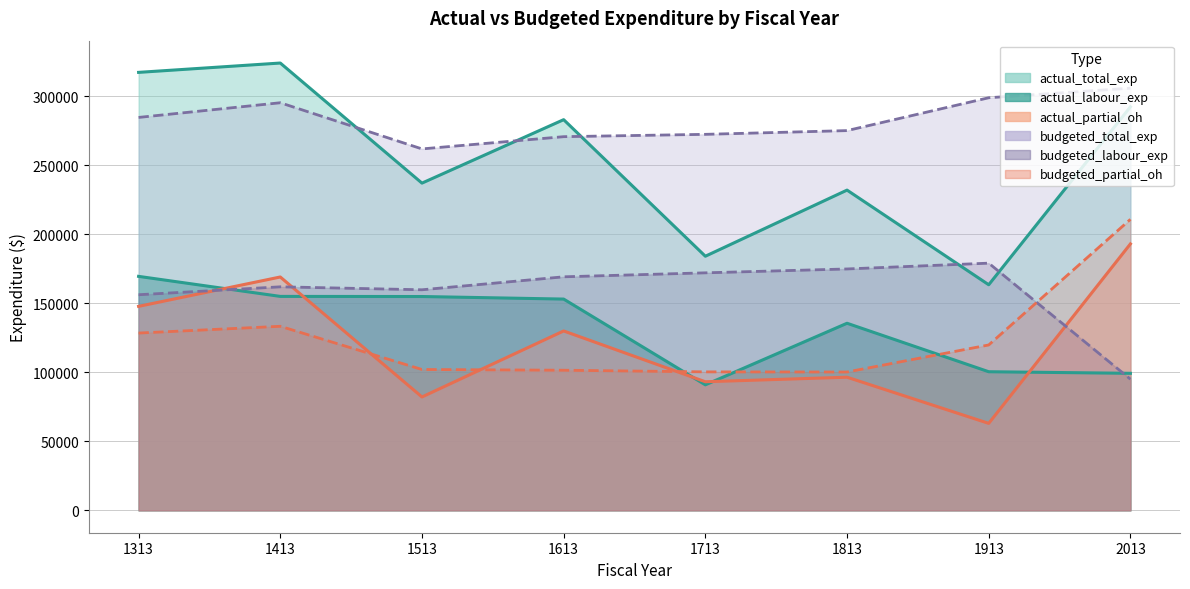

What is the sum of the actual_partial_oh values at 2013 and 1813?

289531.2